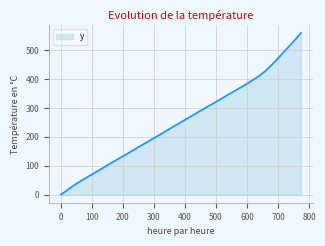

What is the maximum value shown in the chart?

560.0